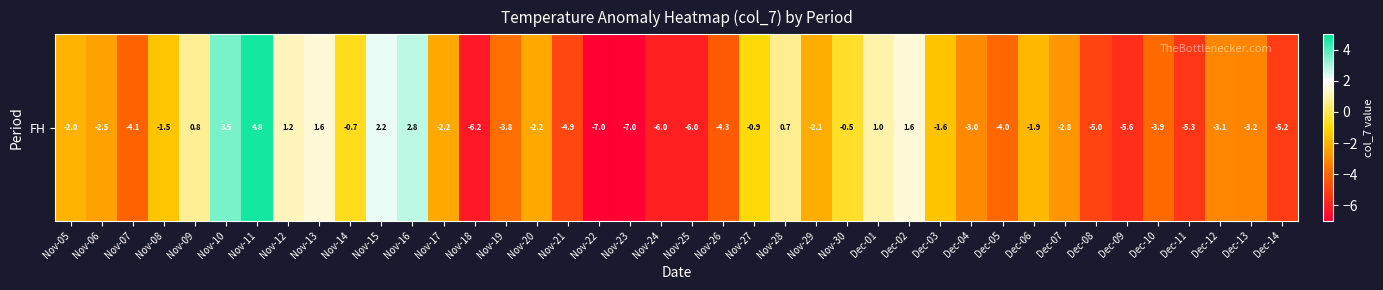

Count the number of categories in the chart.

40